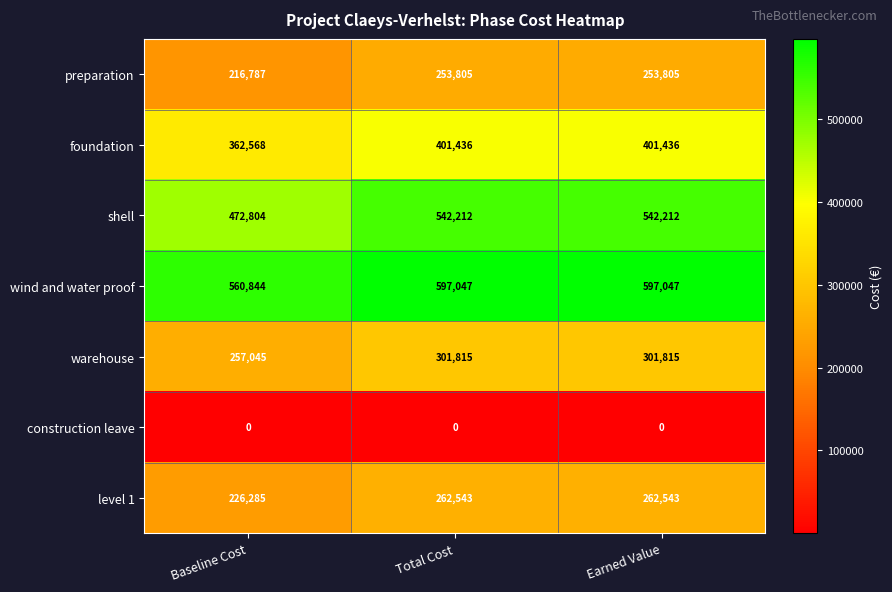

Which series has the largest total across all categories?

wind and water proof